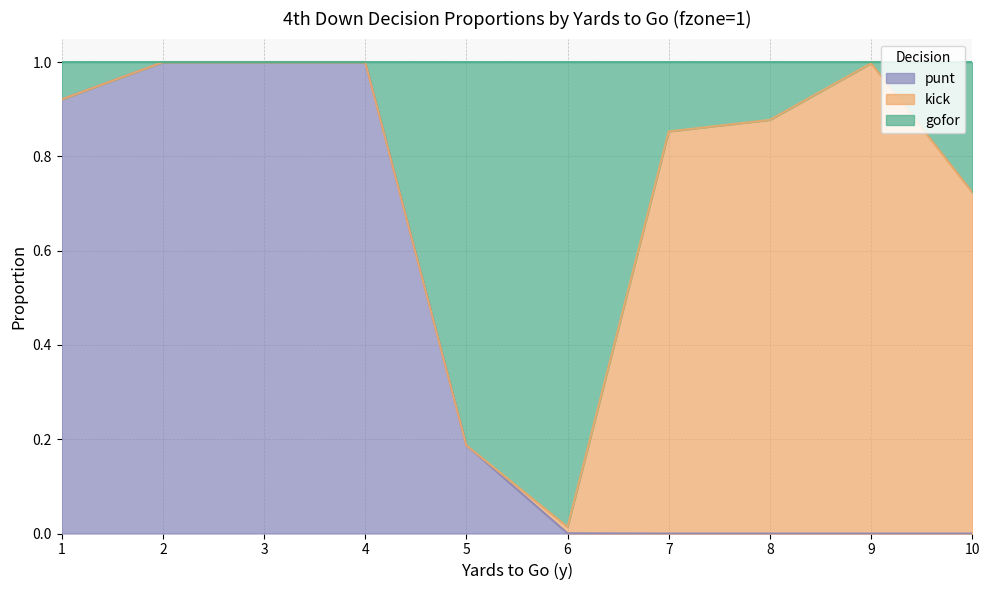

The punt series shows -0.5 at 8. True or false?

False